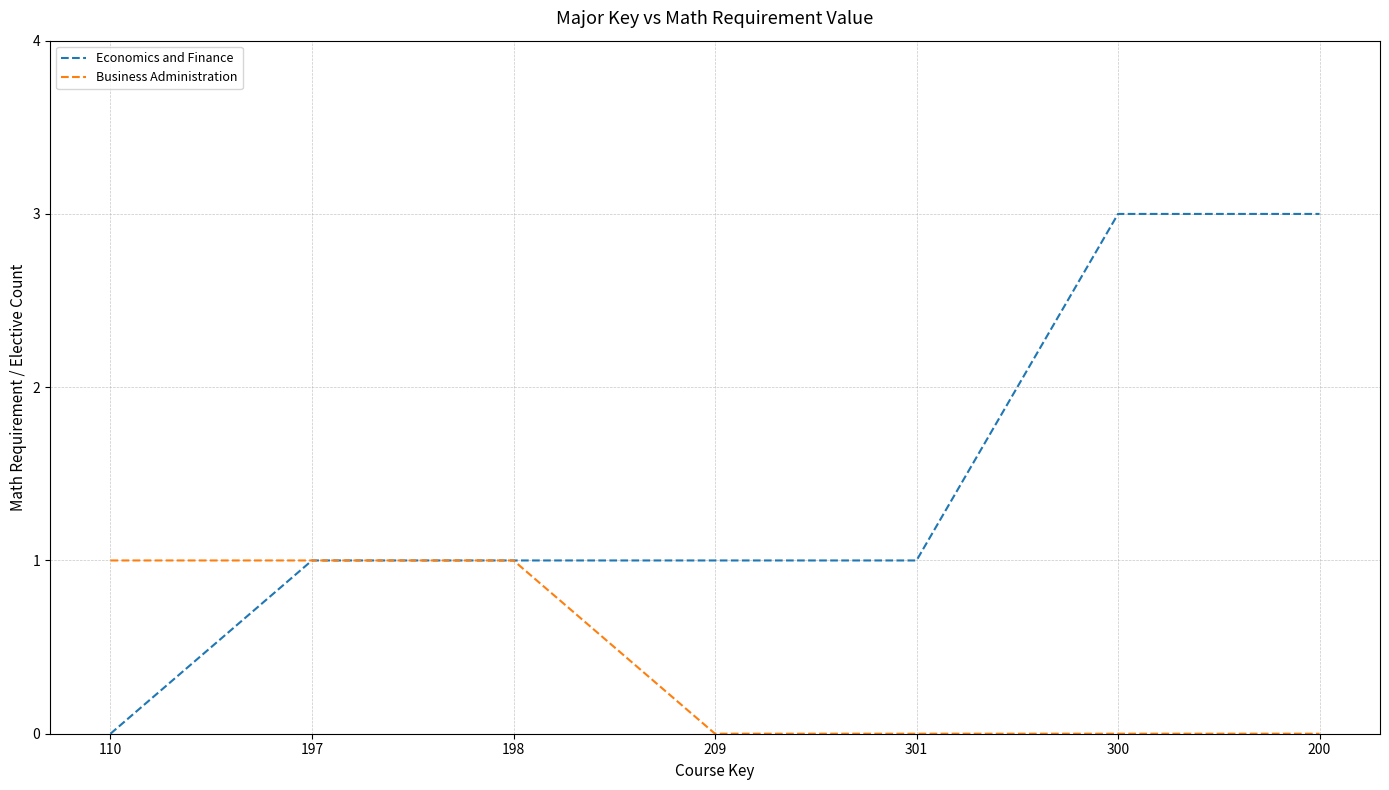

What is the difference between the highest and lowest values at 301?

1